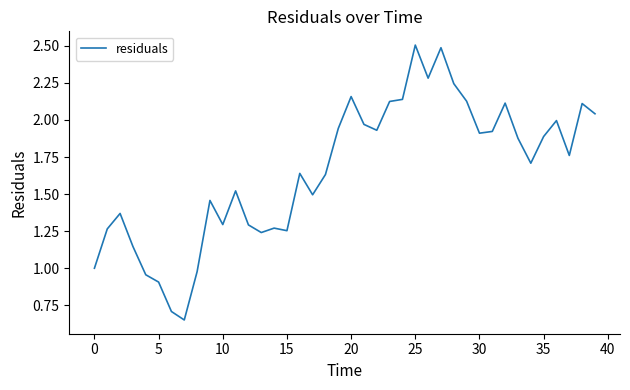

What is the maximum value shown in the chart?

2.5